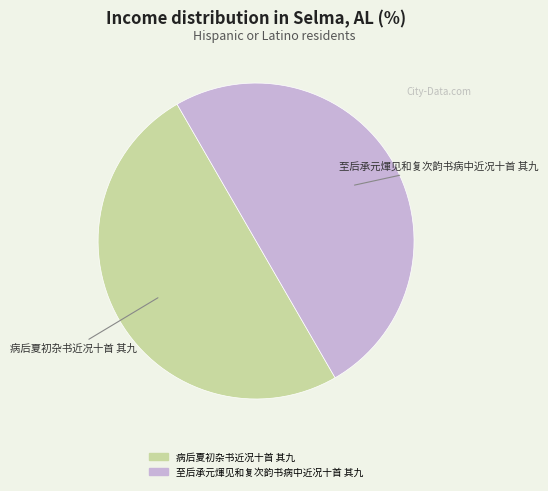

How many segments does this pie chart have?

2